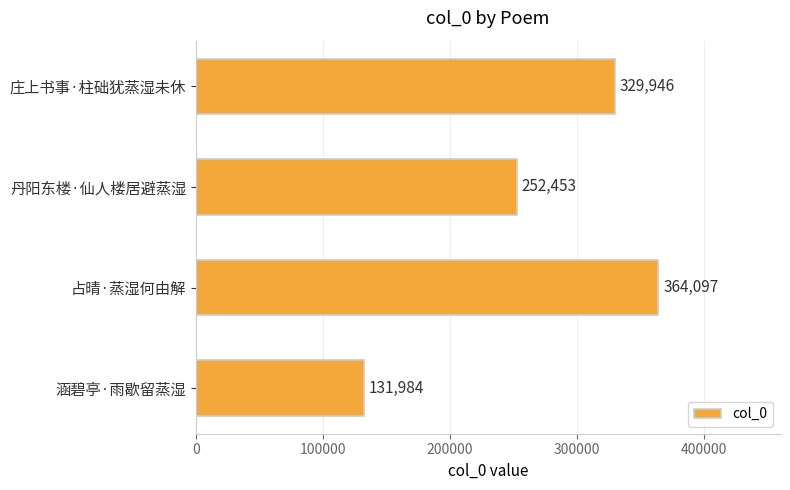

Count the values in the range 252453 to 364097.

3